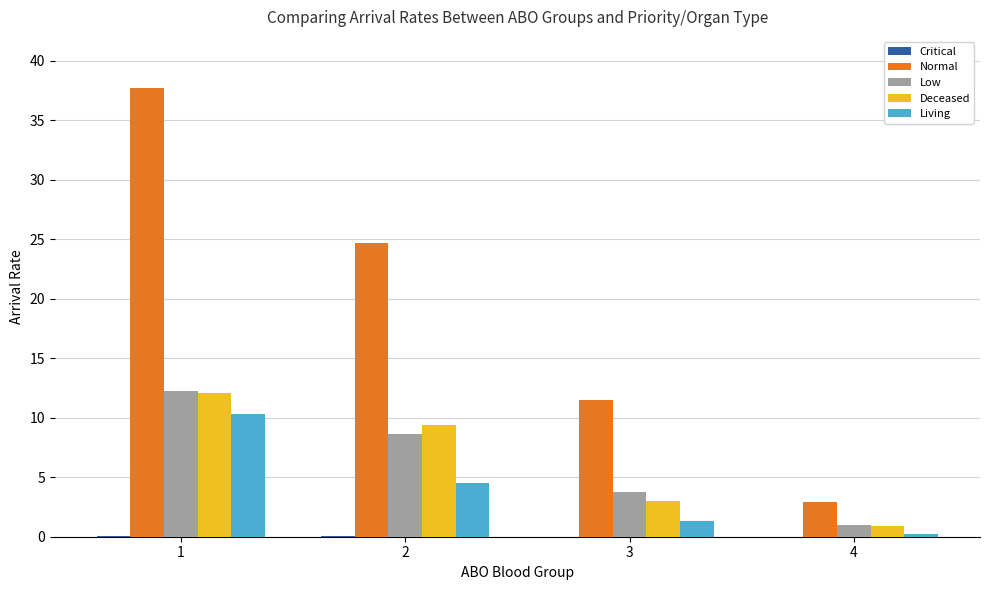

What is the maximum value shown in the chart?

37.7